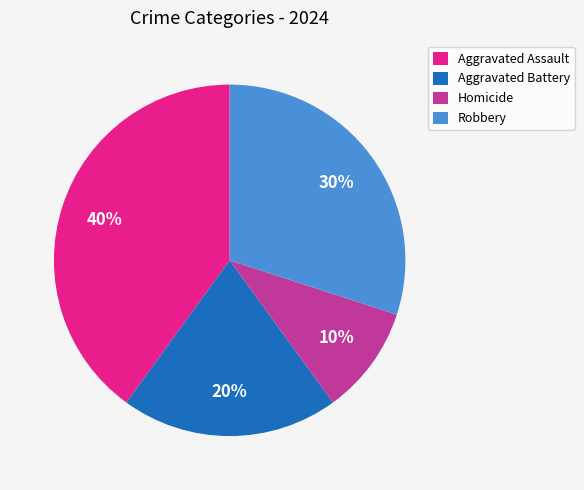

Rank the categories by value from lowest to highest.

Homicide, Aggravated Battery, Robbery, Aggravated Assault